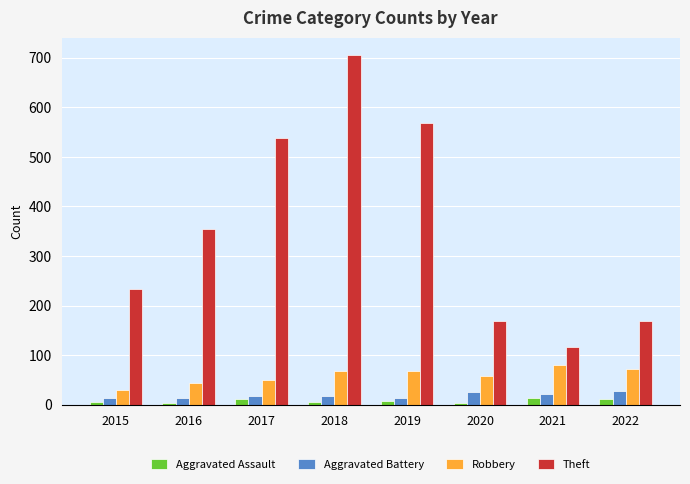

What is the sum of all Theft values?

2851